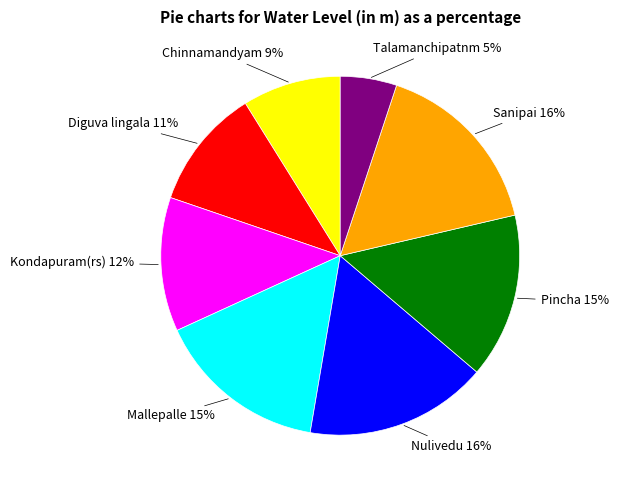

Does Chinnamandyam represent more than half of the total?

No